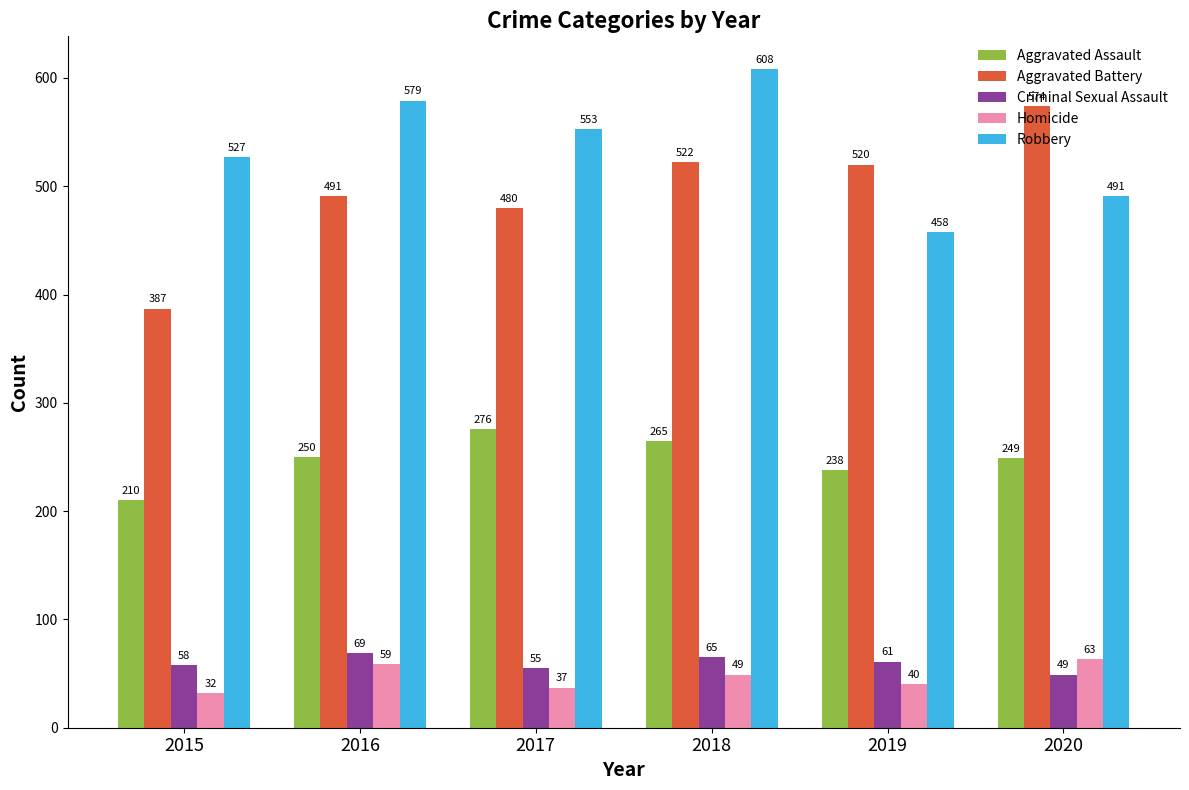

What is the spread (max minus min) of values at 2020?

525